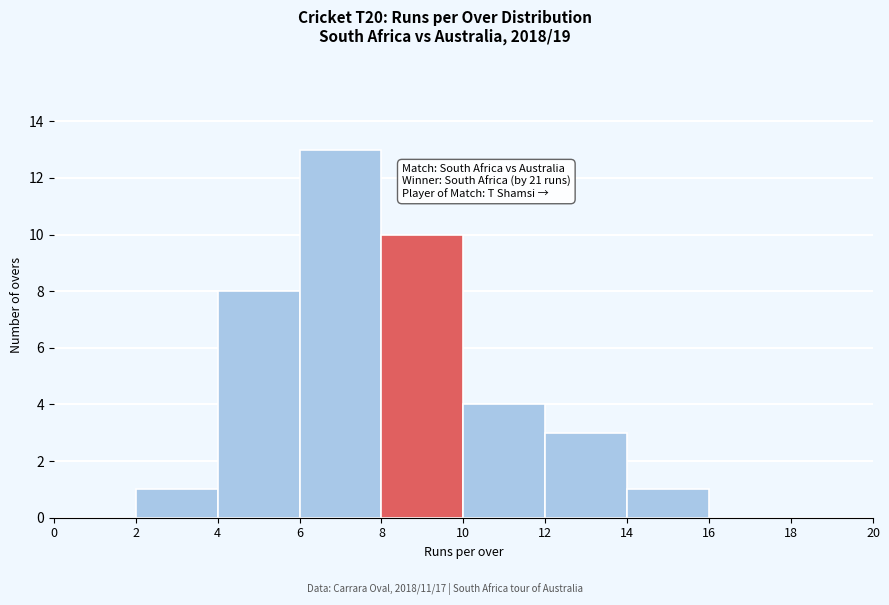

Which range on the x-axis has the tallest bar?

6 to 8